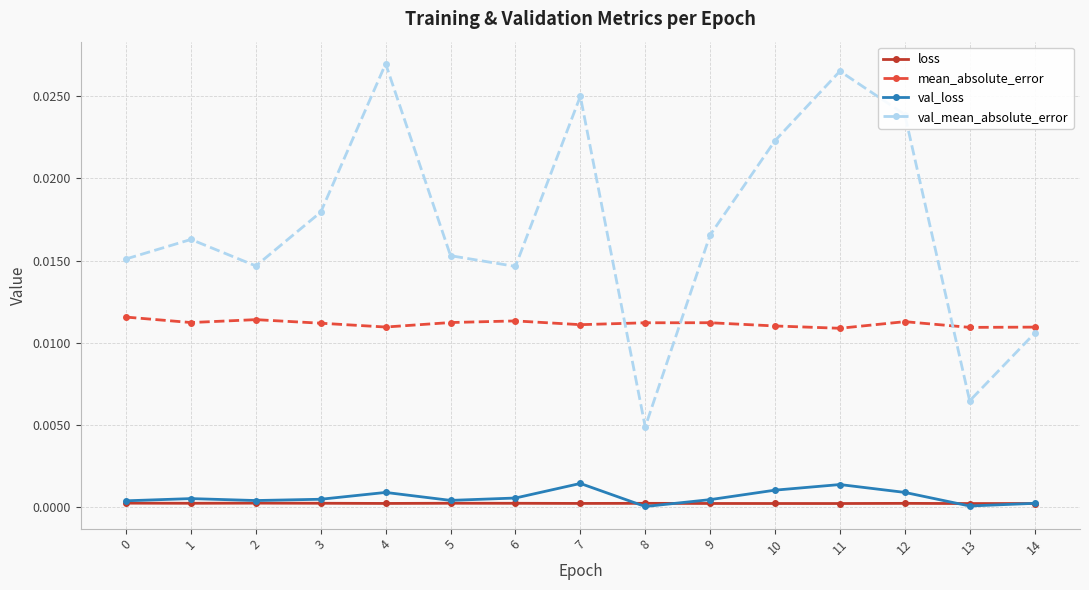

Which series ends up on top after the final intersection of mean_absolute_error and val_mean_absolute_error?

mean_absolute_error